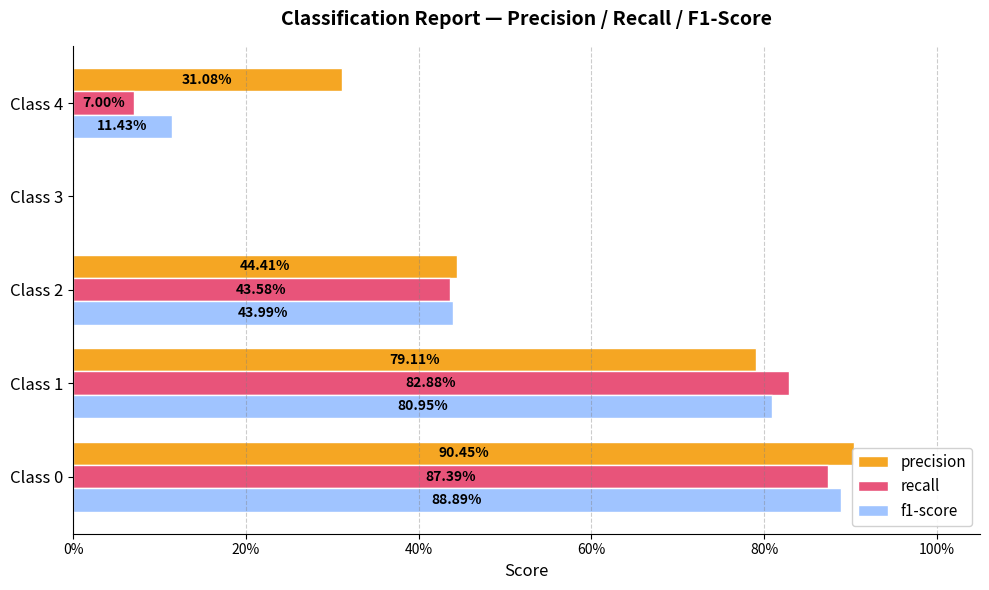

The precision series shows 0.3 at Class 4. True or false?

True